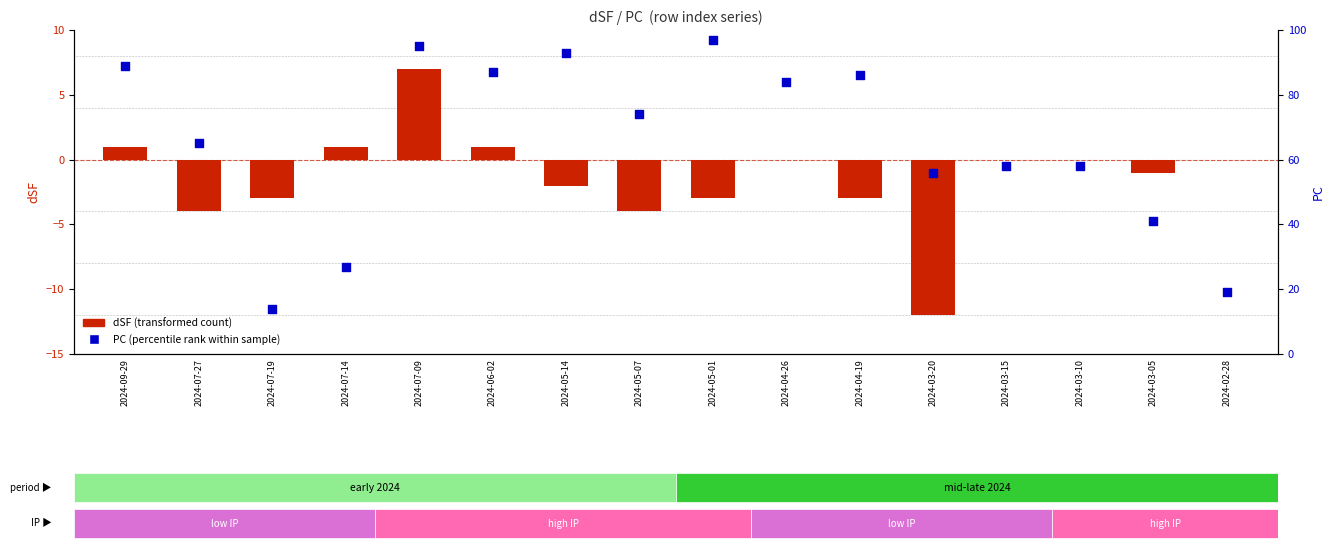

Which series reaches the maximum Y coordinate?

PC (percentile rank)